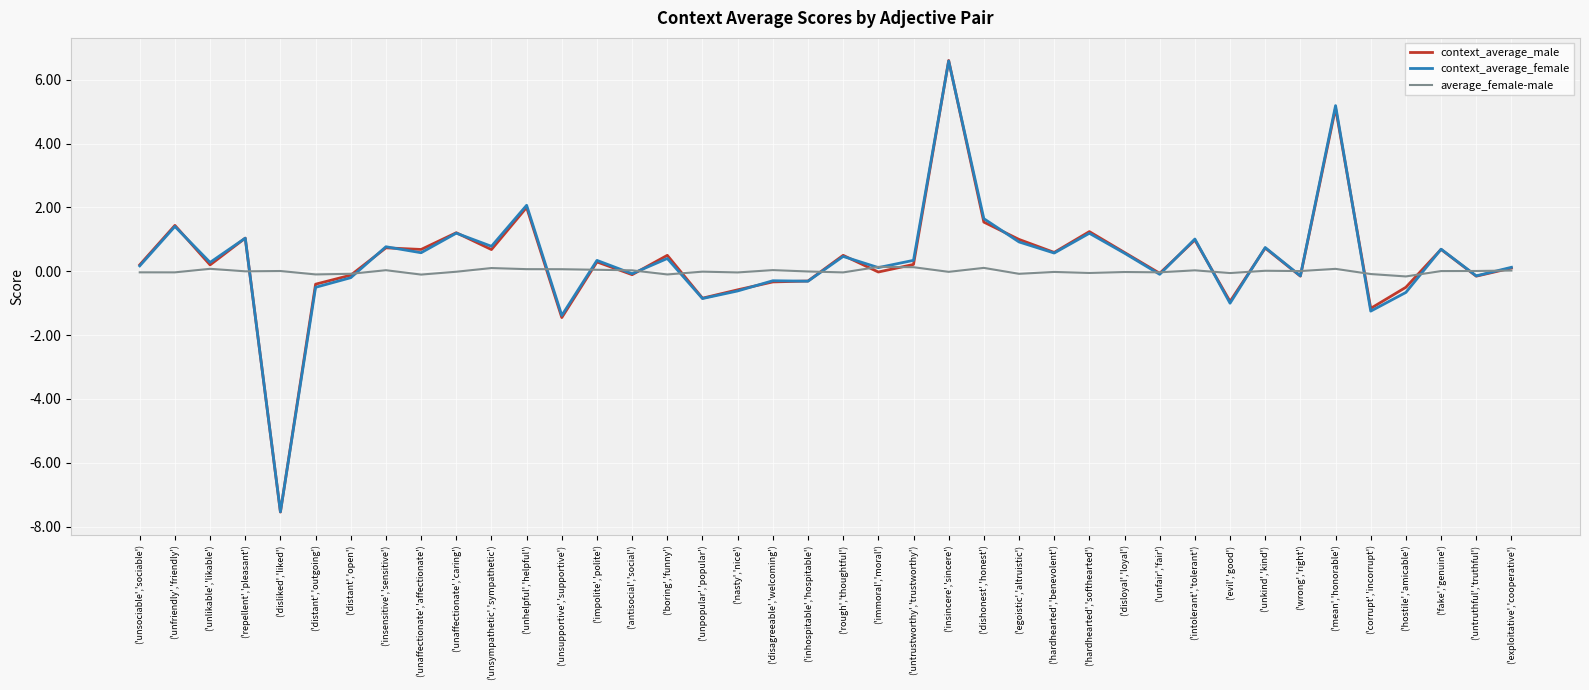

What is the average value of the context_average_female series?

0.4